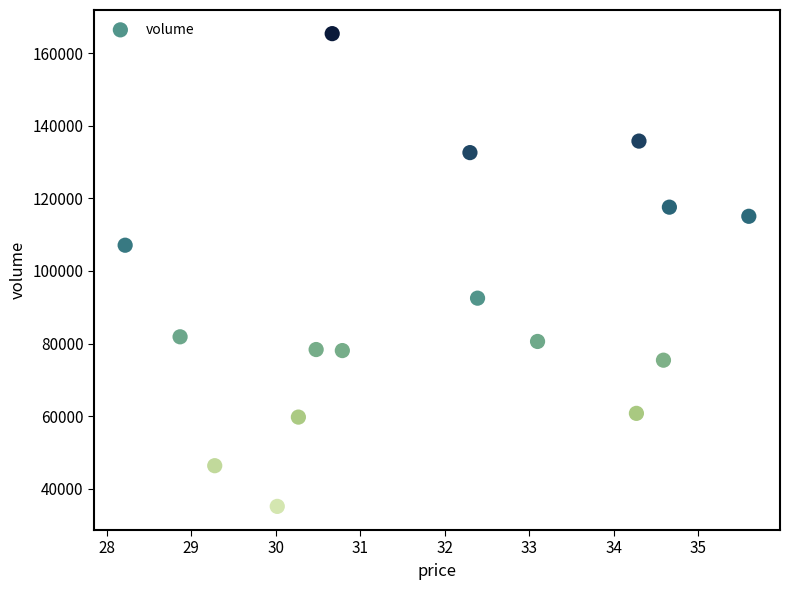

What is the range of Y values (max minus min)?

130336